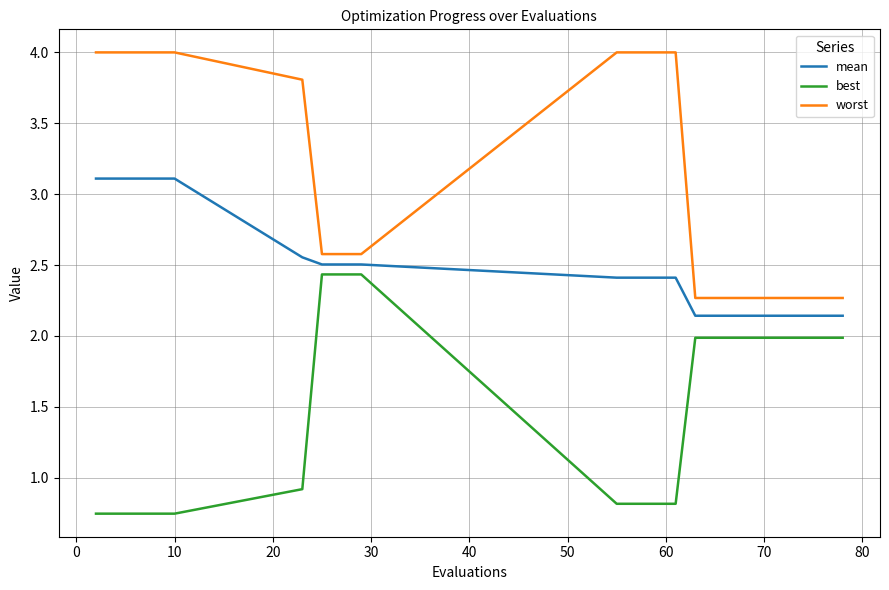

What is the greatest value displayed?

4.0